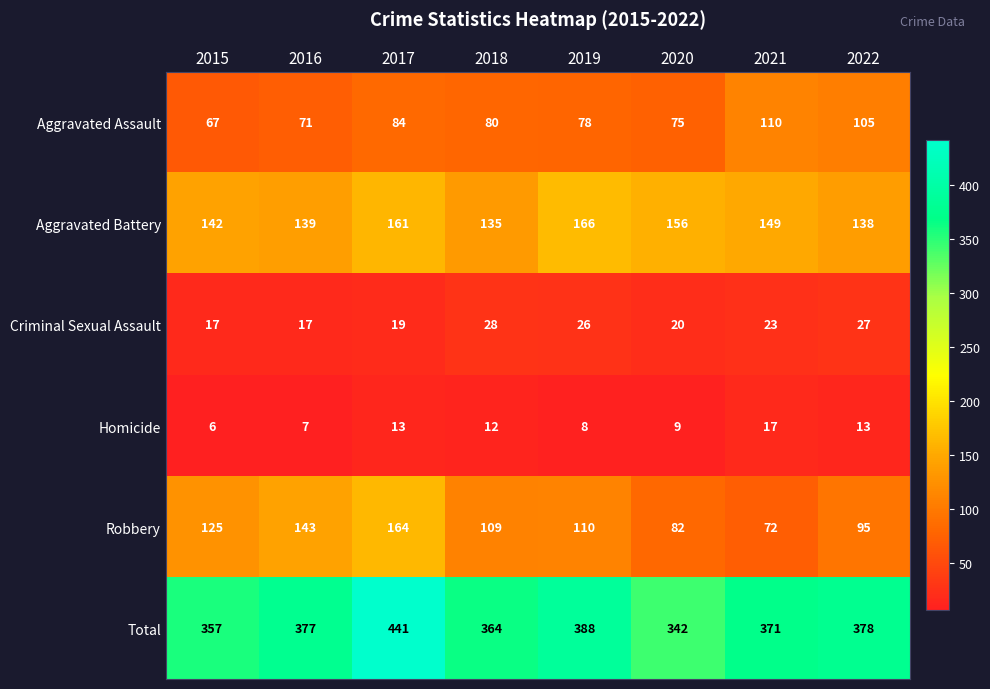

What is the sum of the Total values at 2018 and 2019?

752